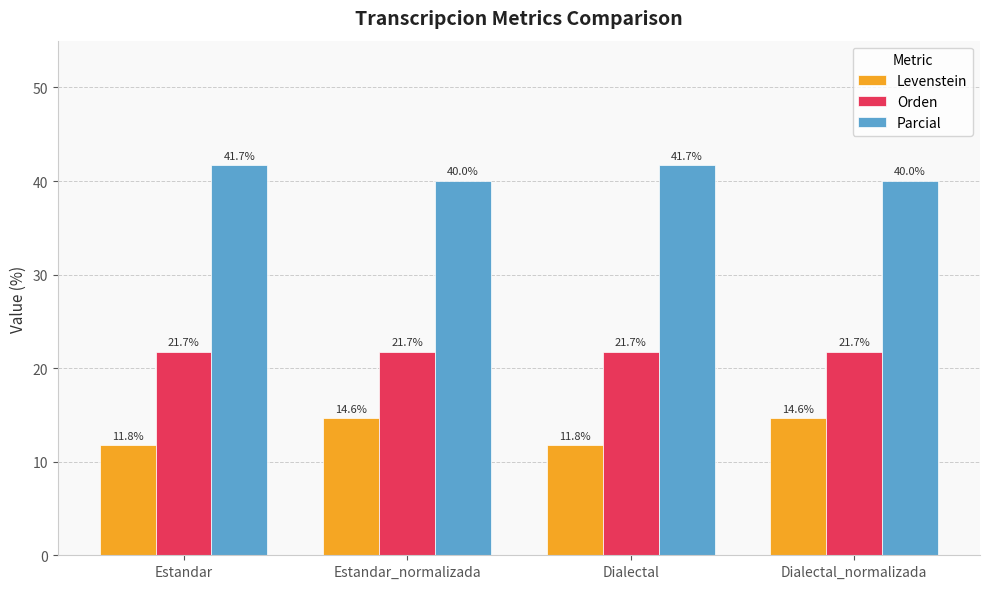

Rank the series by their maximum value, from lowest to highest.

Levenstein, Orden, Parcial